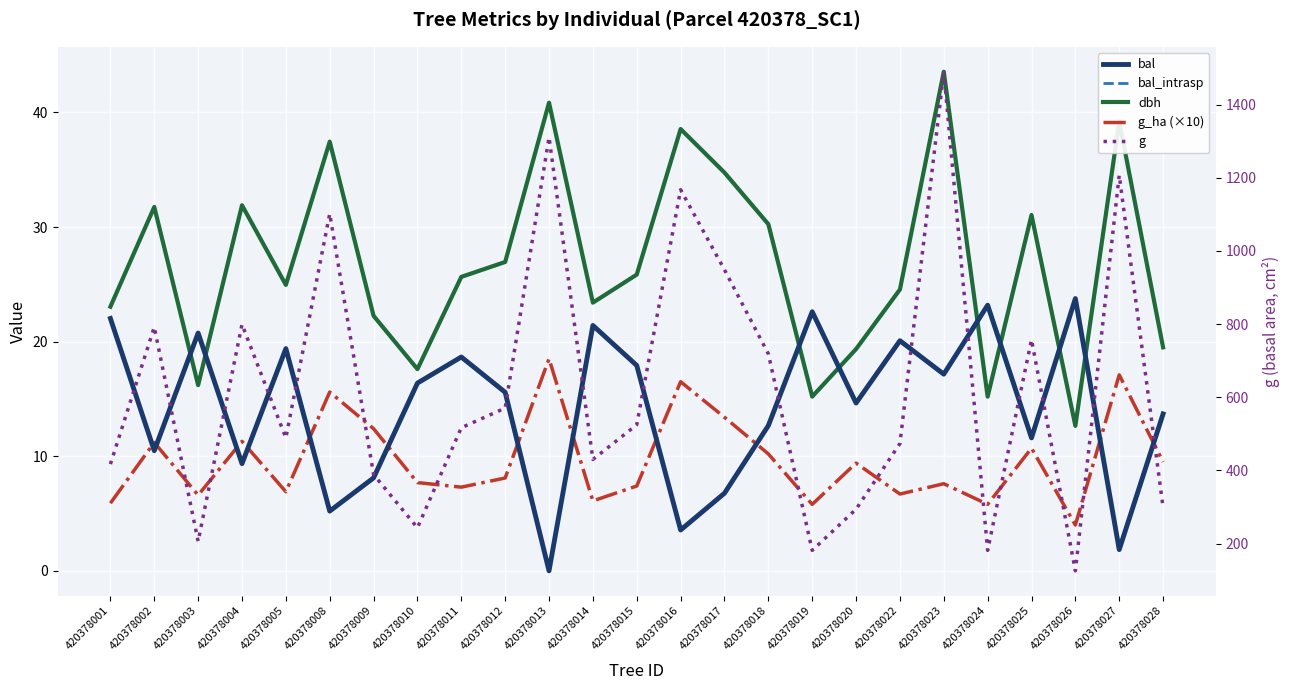

The bal series shows 1.2 at 420378027. True or false?

False